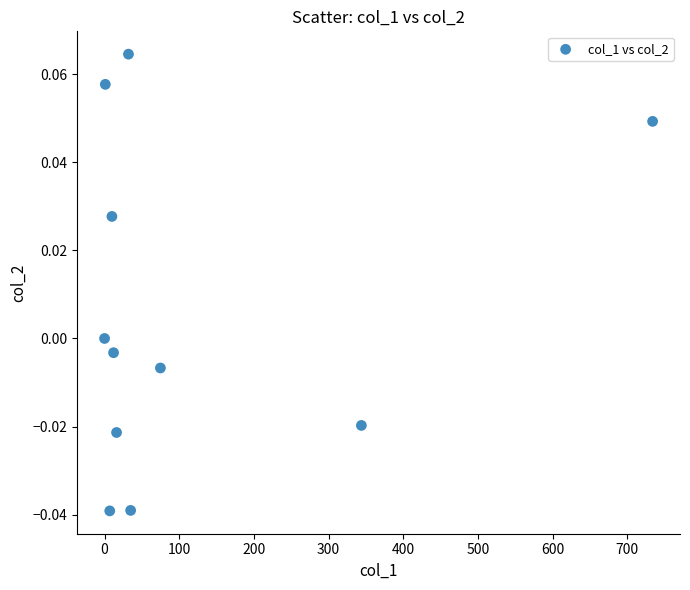

What is the average X value?

115.1